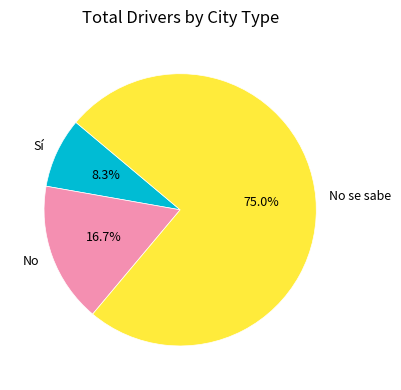

To the nearest percent, what is the difference between the Sí and No slice percentages?

8%